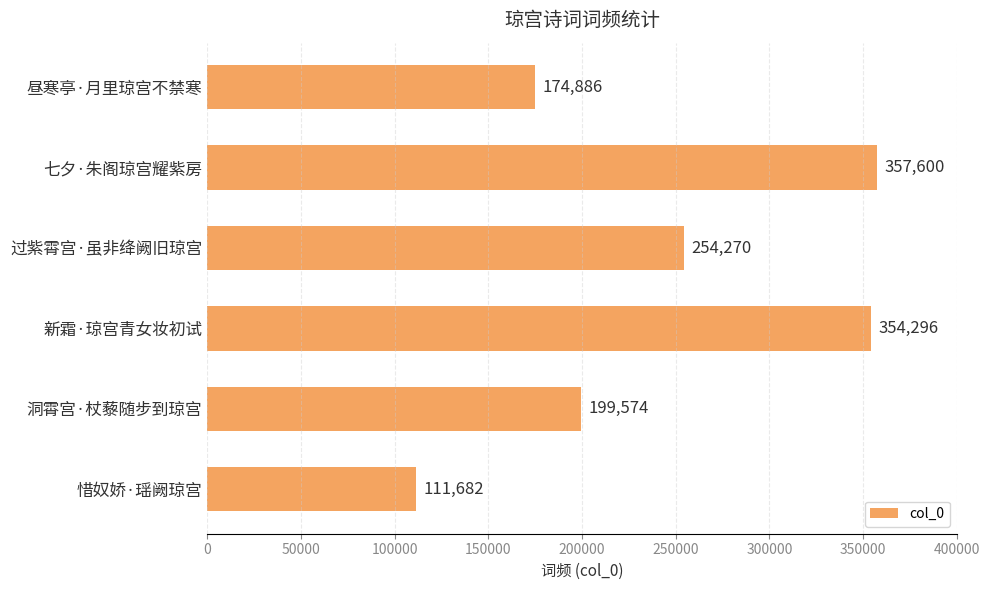

Reading top to bottom, list all the values displayed in this chart.

昼寒亭·月里琼宫不禁寒=174886	七夕·朱阁琼宫耀紫房=357600	过紫霄宫·虽非绛阙旧琼宫=254270	新霜·琼宫青女妆初试=354296	洞霄宫·杖藜随步到琼宫=199574	惜奴娇·瑶阙琼宫=111682